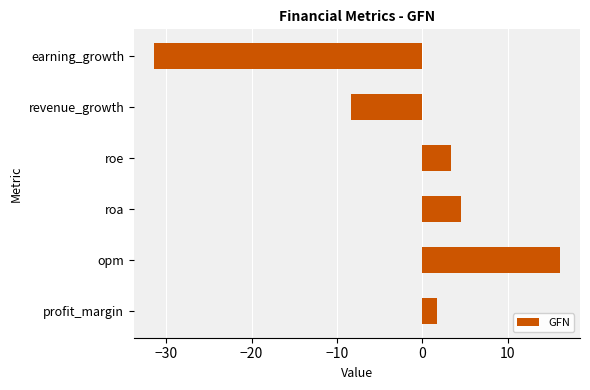

List the labels in order of value, smallest first.

earning_growth, revenue_growth, profit_margin, roe, roa, opm